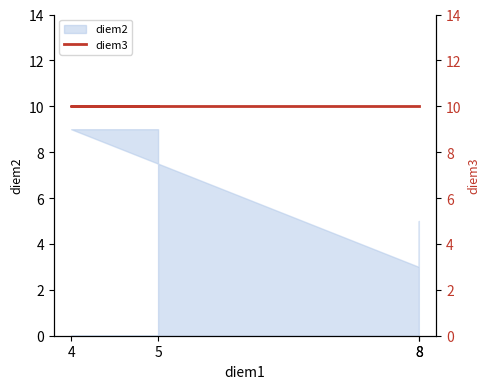

Reading right to left, what are all the values shown in this chart?

5	3	9	9